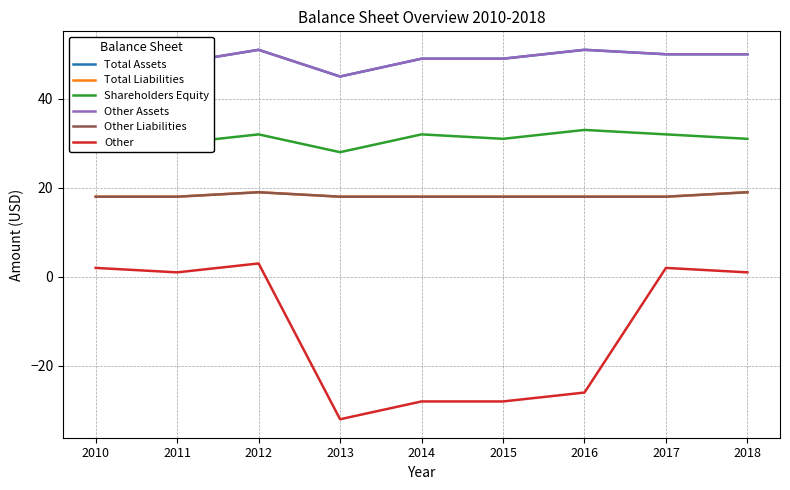

What is the total value across all series at 2014?

138